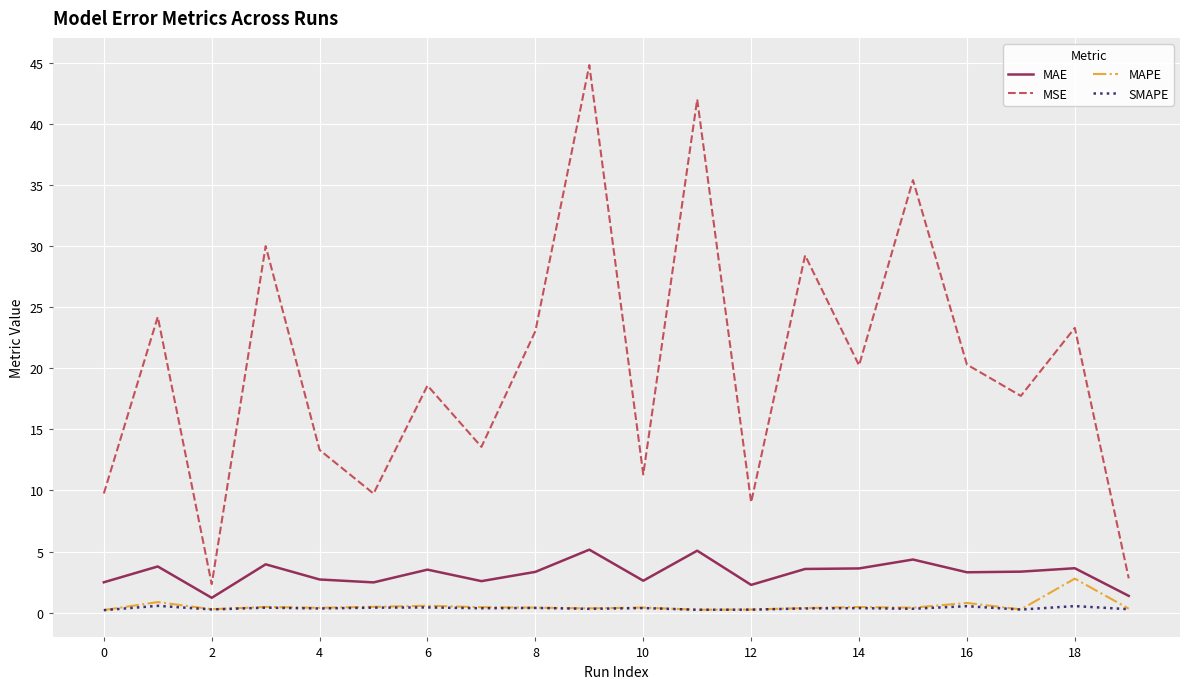

Which series has the widest spread of values?

MSE